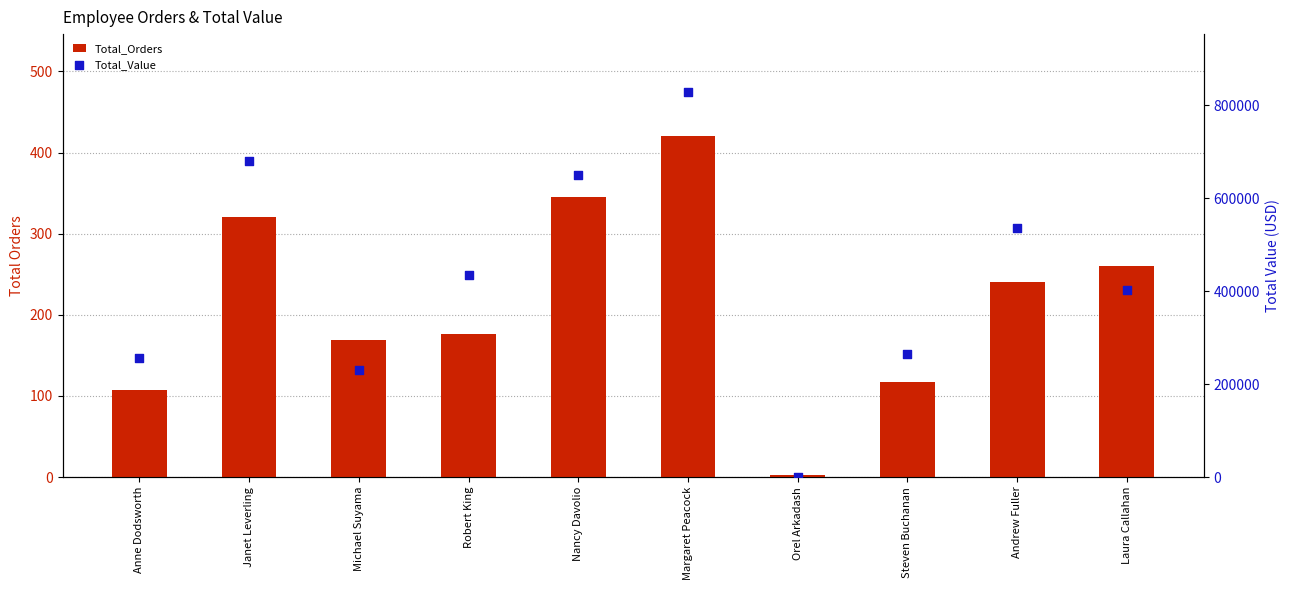

At which category is the sum across all series the highest?

Margaret Peacock